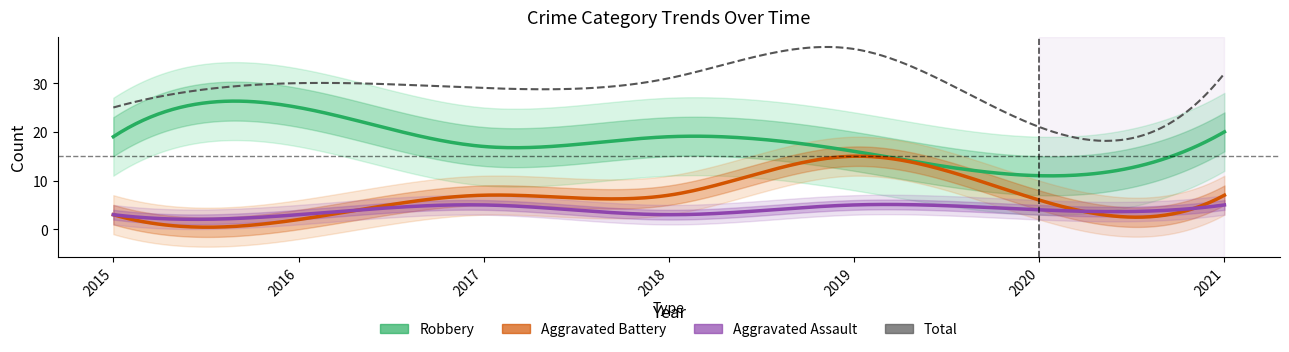

The value of Aggravated Assault at 2015 is 4. True or false?

False